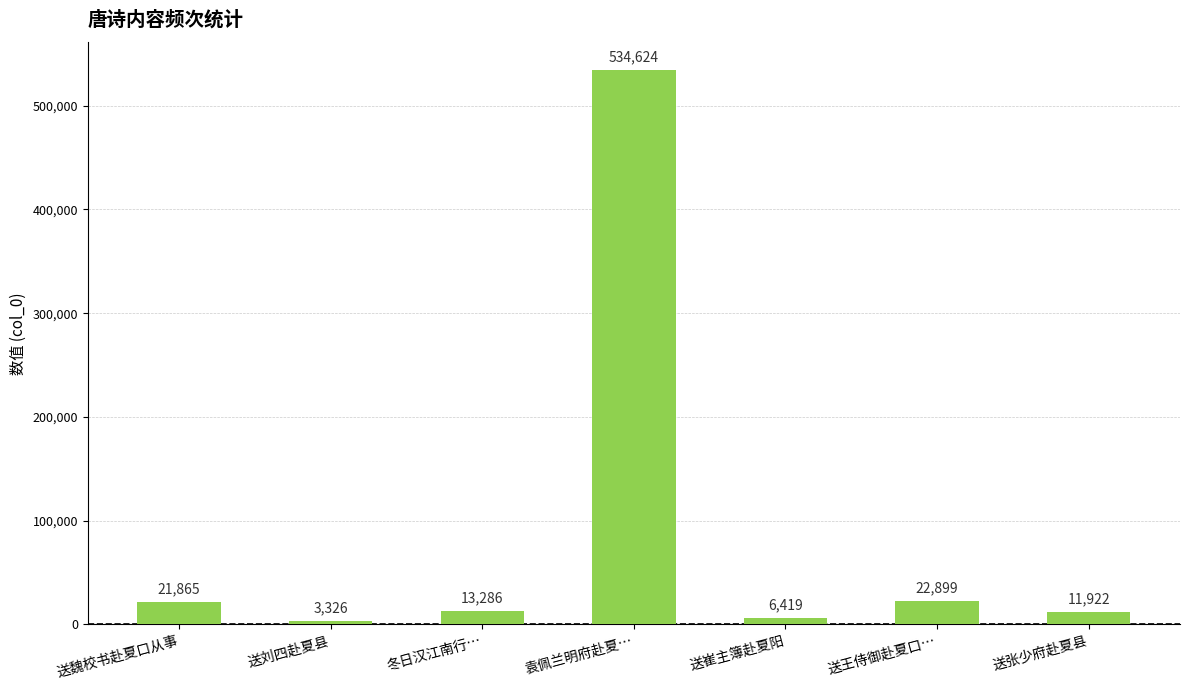

The chart shows a value of 13286 at 冬日汉江南行…. True or false?

True